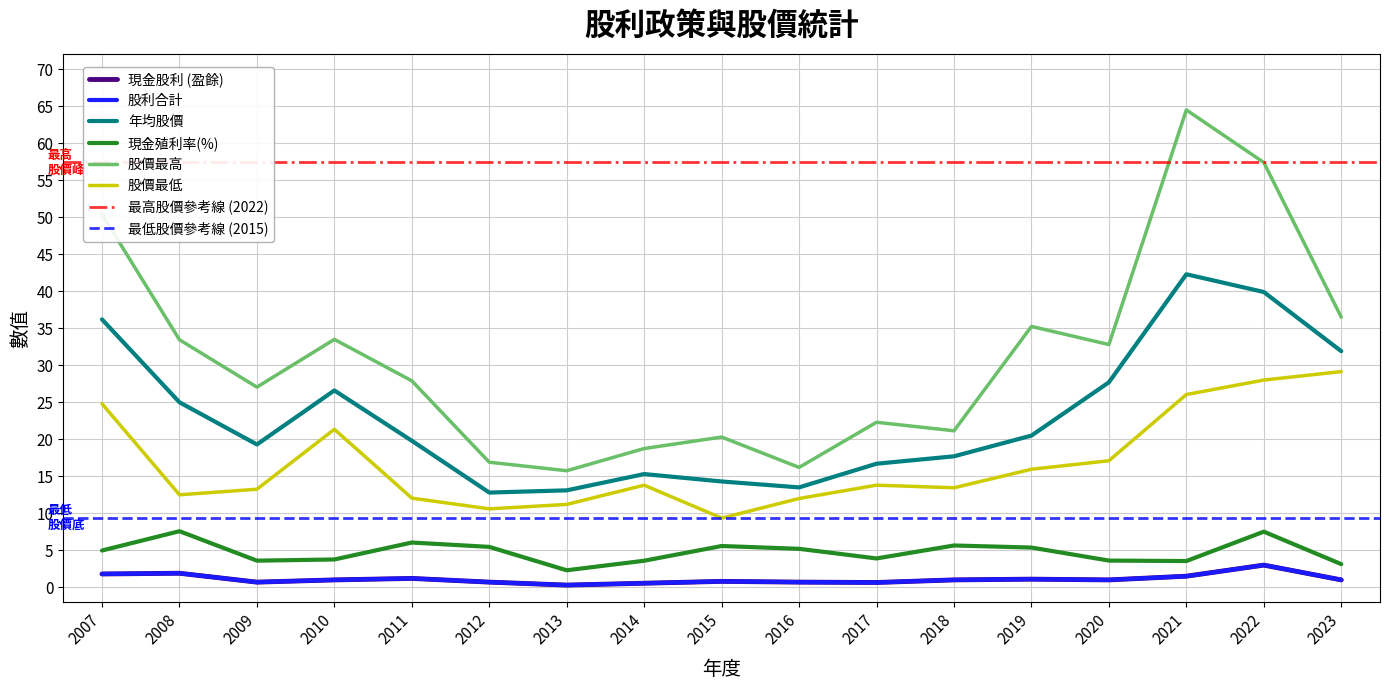

Reading left to right, extract all data points from this chart.

現金股利 (盈餘): 1.8	1.9	0.7	1.0	1.2	0.7	0.3	0.6	0.8	0.7	0.7	1.0	1.1	1.0	1.5	3.0	1.0
股利合計: 1.8	1.9	0.7	1.0	1.2	0.7	0.3	0.6	0.8	0.7	0.7	1.0	1.1	1.0	1.5	3.0	1.0
年均股價: 36.2	25.0	19.3	26.6	19.8	12.8	13.1	15.3	14.3	13.5	16.7	17.7	20.5	27.7	42.3	39.9	31.9
現金殖利率(%): 5.0	7.6	3.6	3.8	6.0	5.5	2.3	3.6	5.6	5.2	3.9	5.7	5.4	3.6	3.5	7.5	3.1
股價最高: 50.4	33.5	27.1	33.5	27.9	16.9	15.8	18.8	20.3	16.2	22.3	21.1	35.2	32.8	64.5	57.4	36.5
股價最低: 24.8	12.5	13.2	21.4	12.1	10.6	11.2	13.8	9.3	12.0	13.8	13.4	15.9	17.1	26.1	28.0	29.1